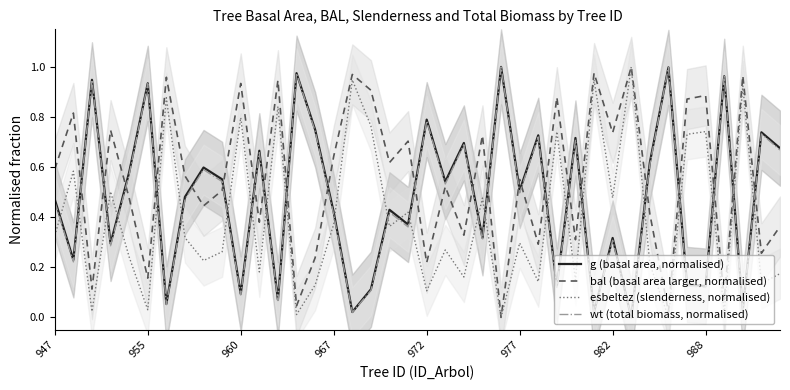

After their last crossing, which series has the higher values: g (basal area, normalised) or esbeltez (slenderness, normalised)?

g (basal area, normalised)